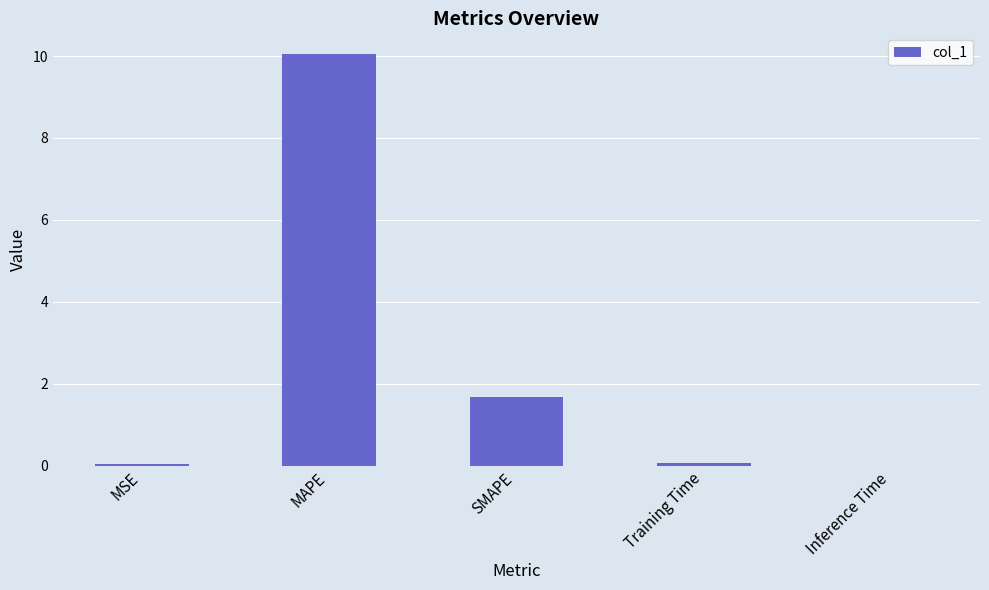

What is the sum of the values at Training Time and Inference Time?

0.1